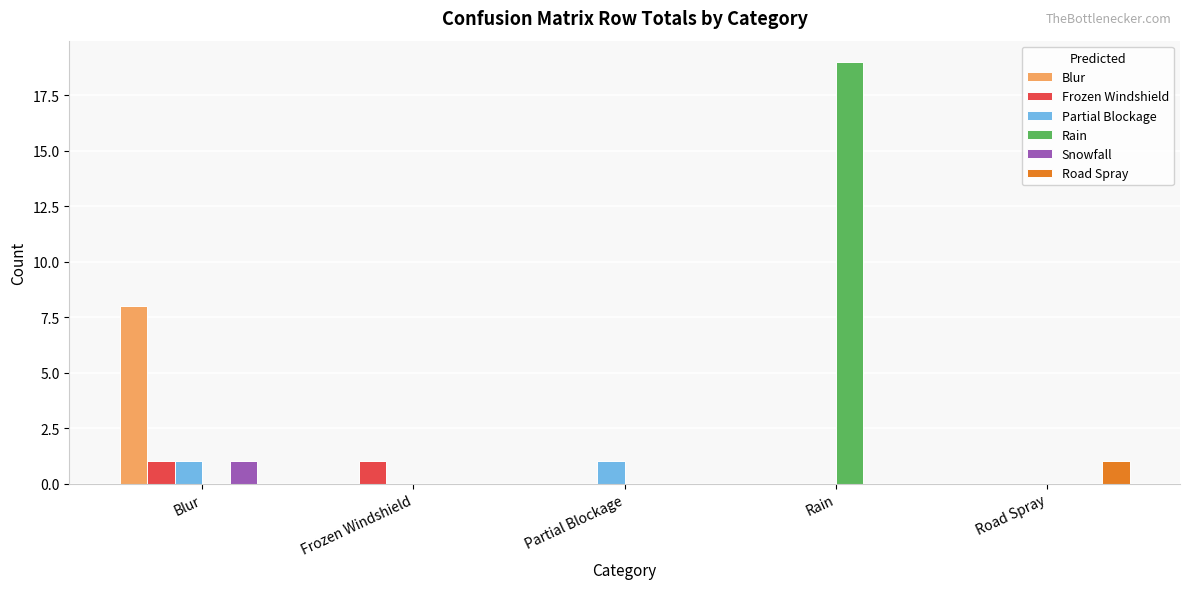

How many categories are shown in the chart?

5